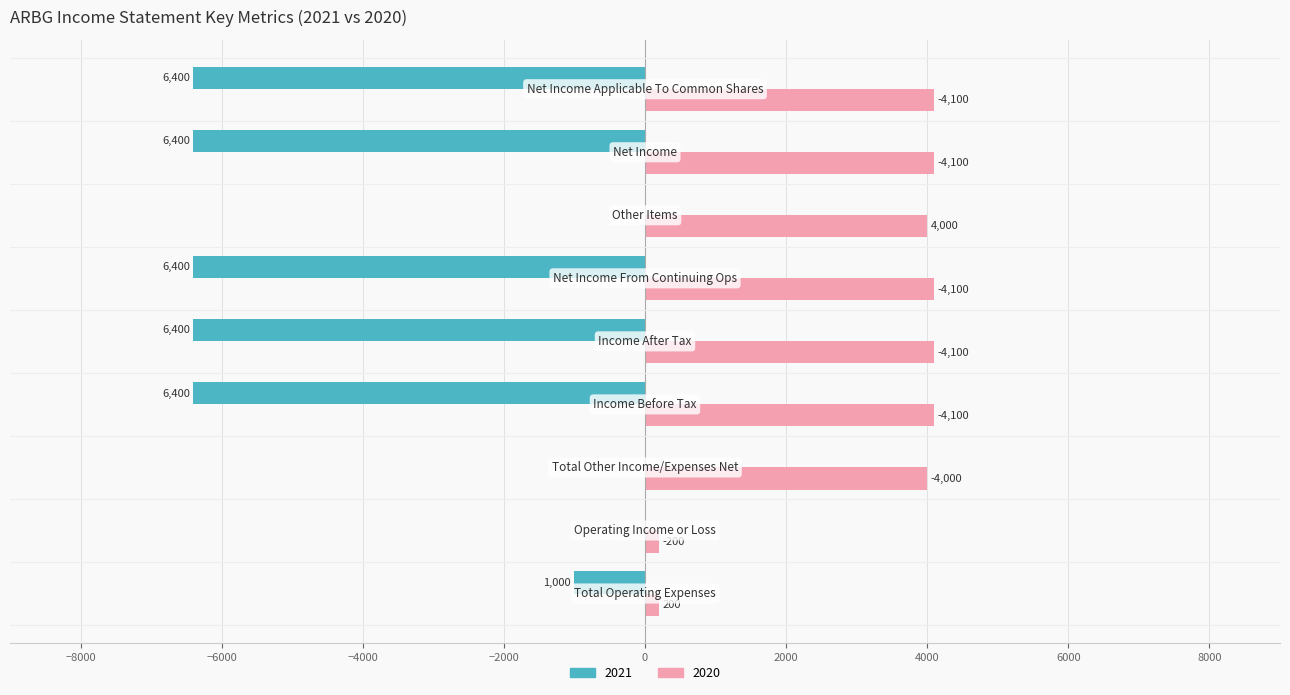

The value of 2020 (Renter-occupied) at −10000 is 291. True or false?

False